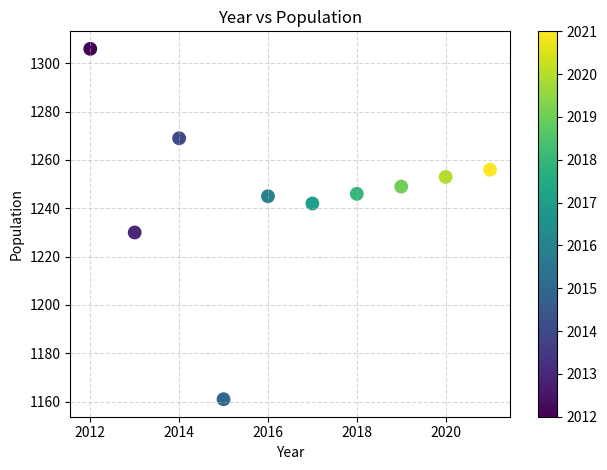

What is the average X value?

2016